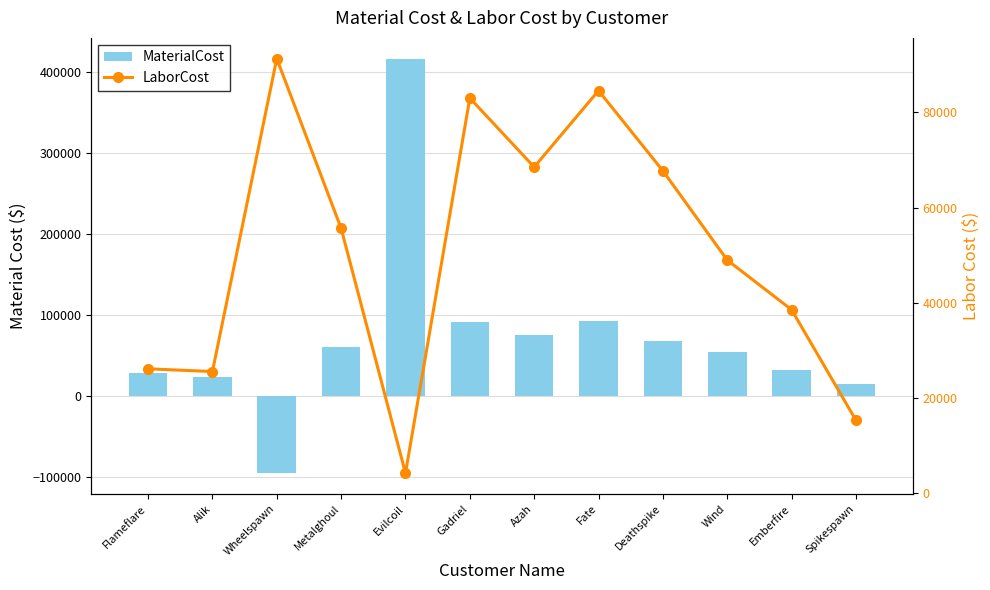

Which series changed the most between Emberfire and Spikespawn?

LaborCost